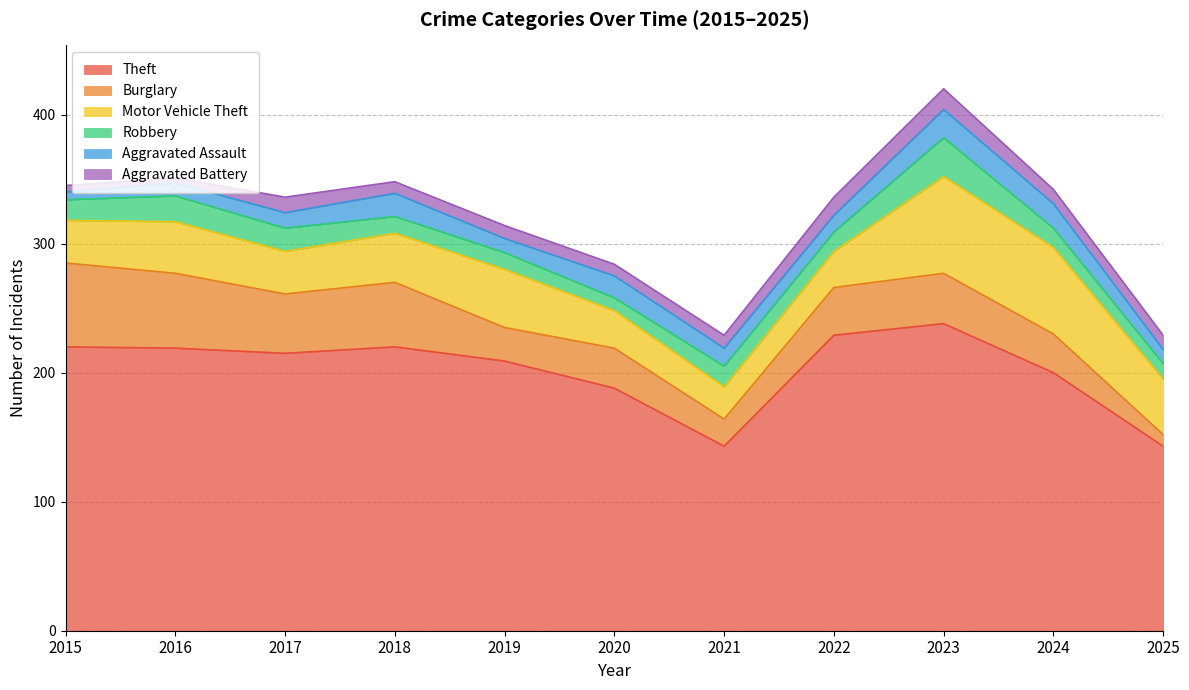

At which category does the chart reach its peak across all series?

2023